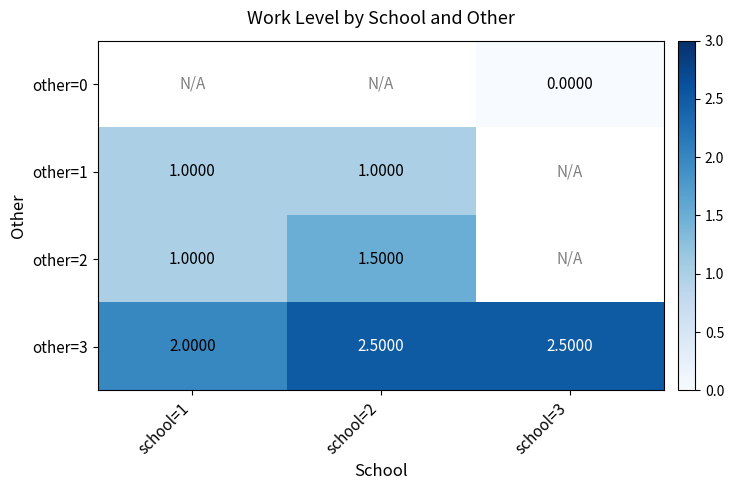

What is the sum of the other=1 values at school=2 and school=1?

2.0